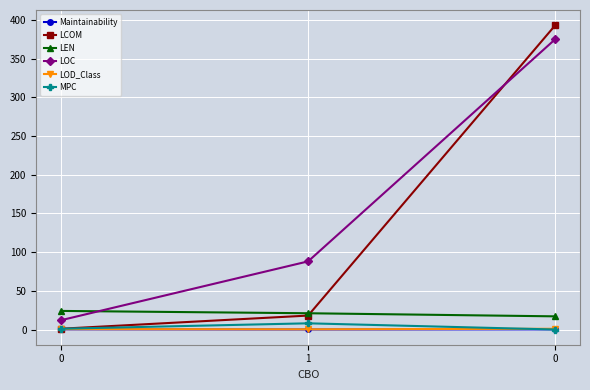

What is the highest value of the LOC series?

375.0